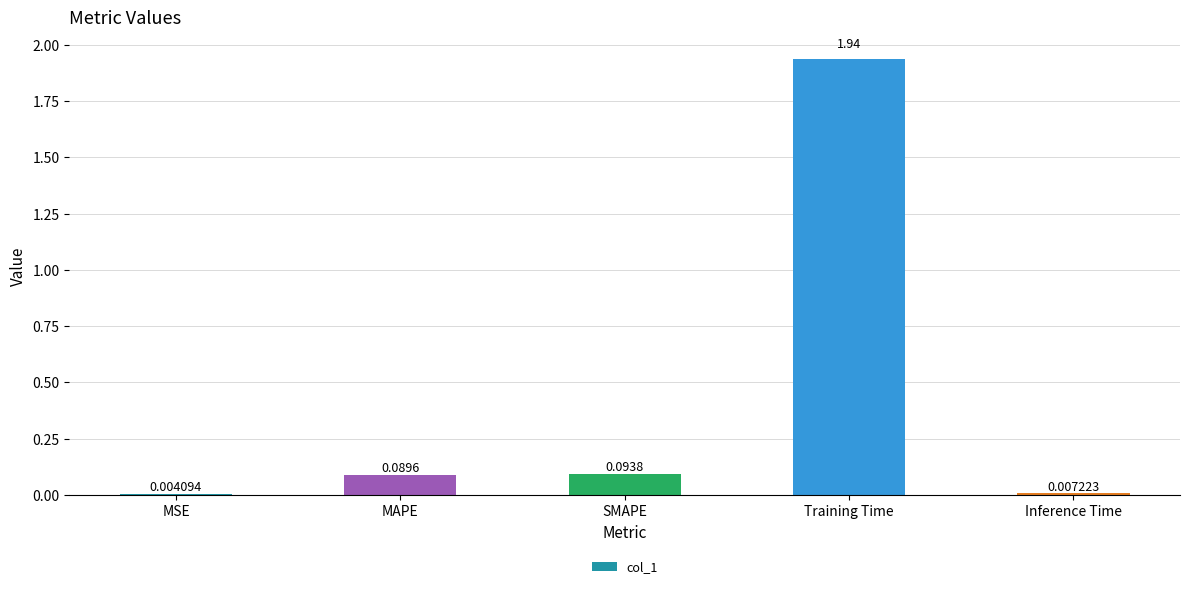

Where is the data nearest to the value 0?

MSE